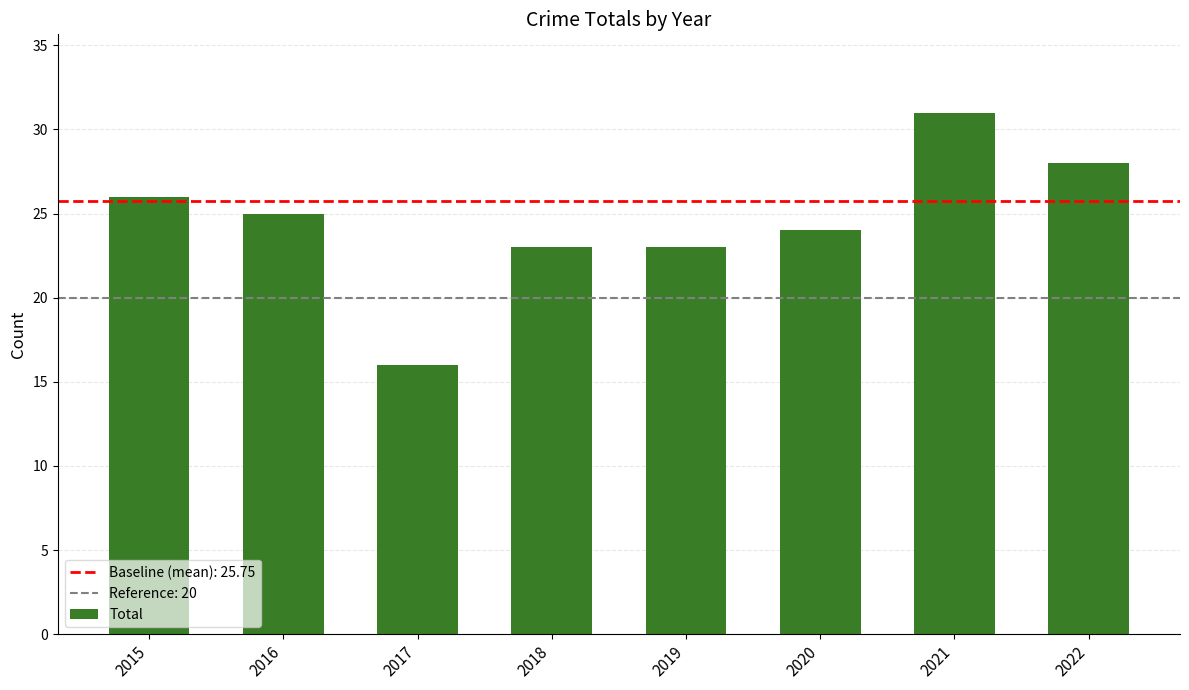

What is the difference between the second highest and minimum values?

12